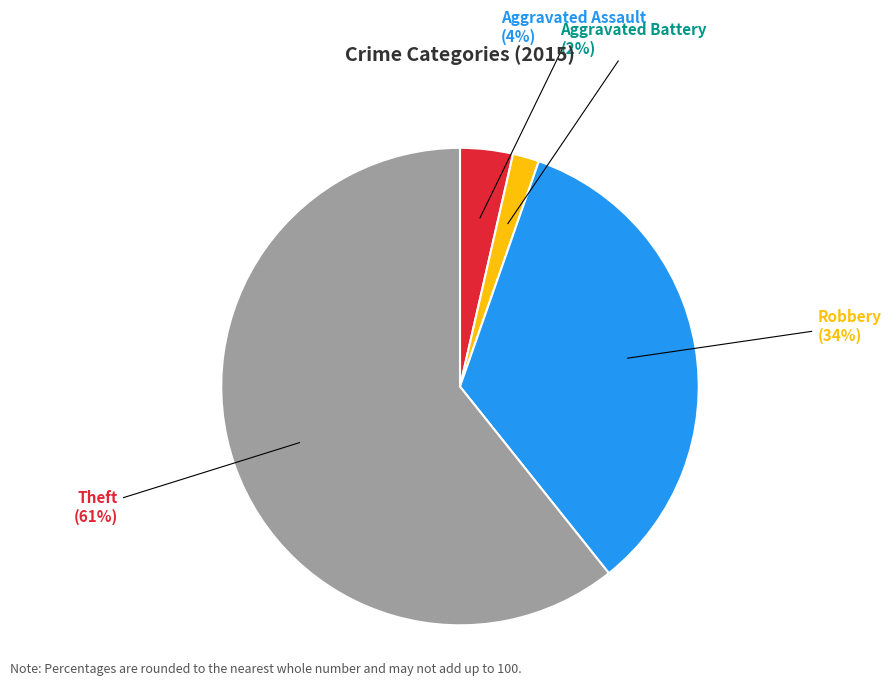

Does any single category account for the majority?

Yes